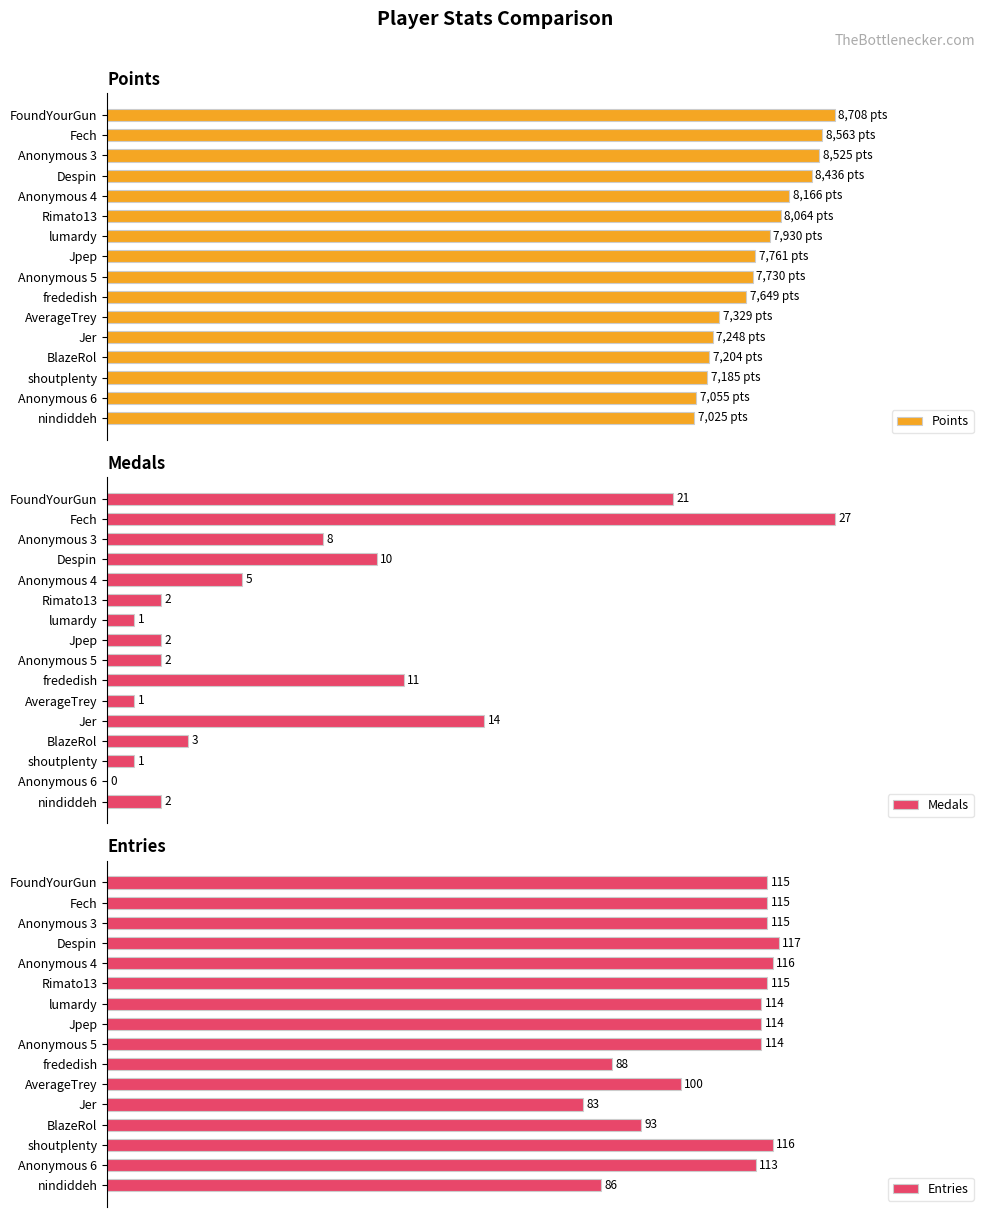

Which series has the largest range (max minus min)?

Medals